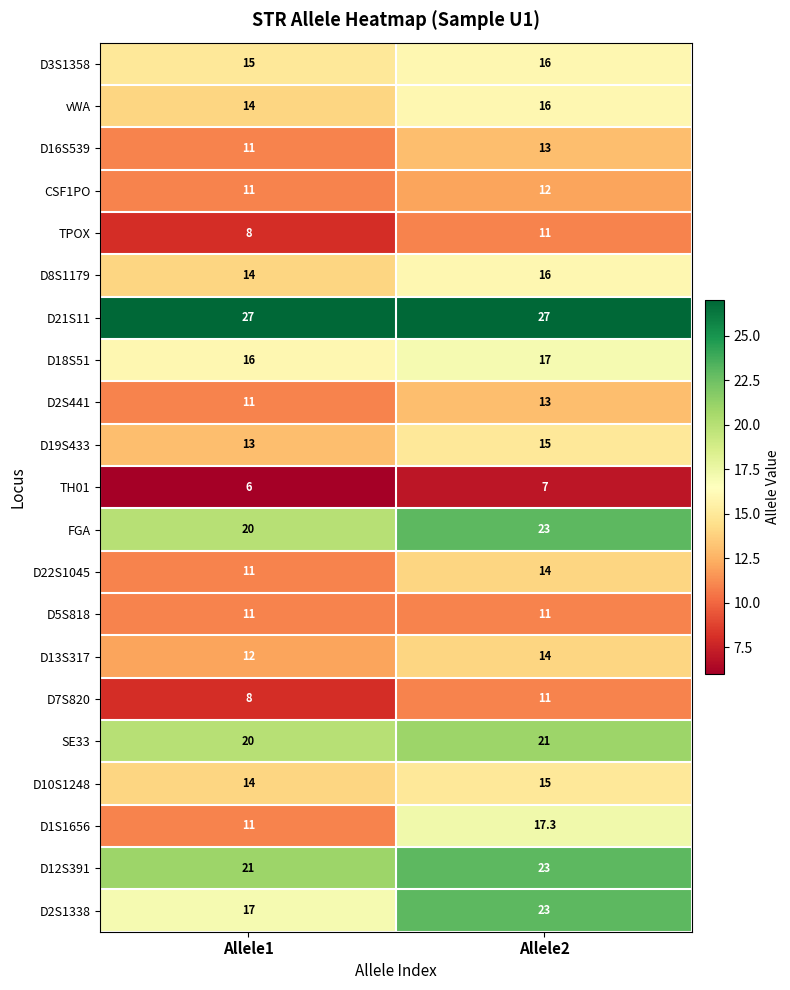

Where does the D1S1656 series first go above 17?

Allele2